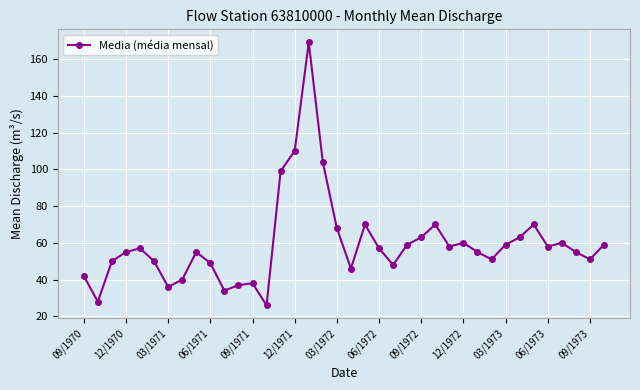

Count the number of categories in the chart.

38